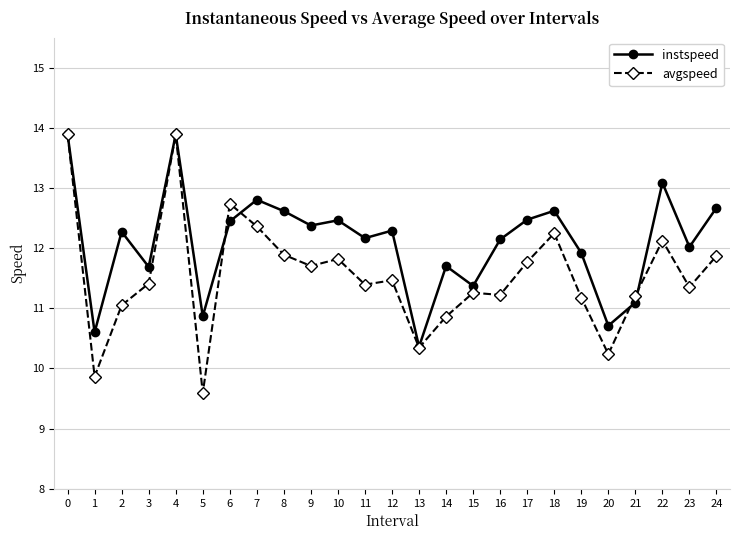

Rank the series by their average value, from highest to lowest.

instspeed, avgspeed